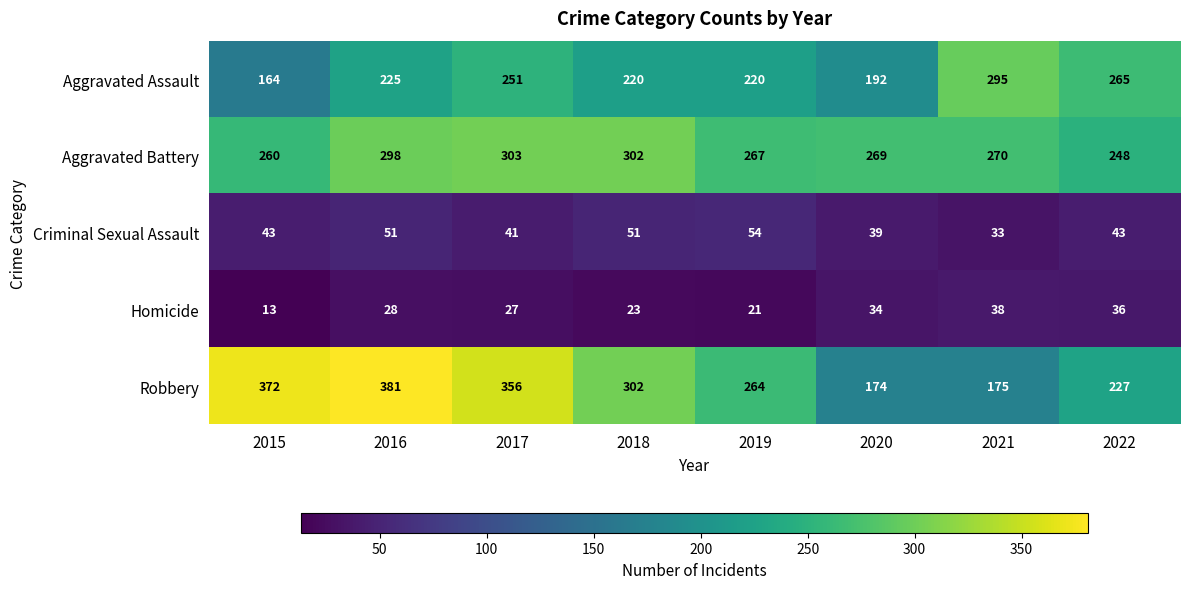

Is it true that Robbery equals 181 at 2018?

False